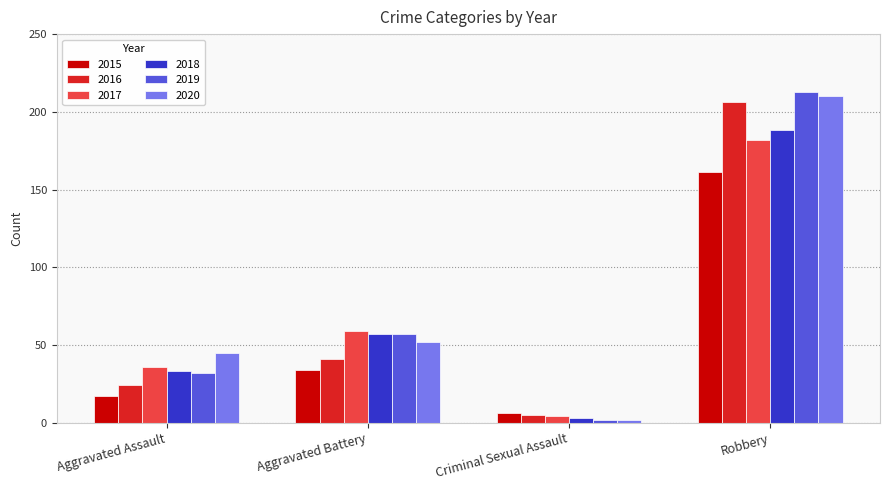

How many data points does each series have?

4